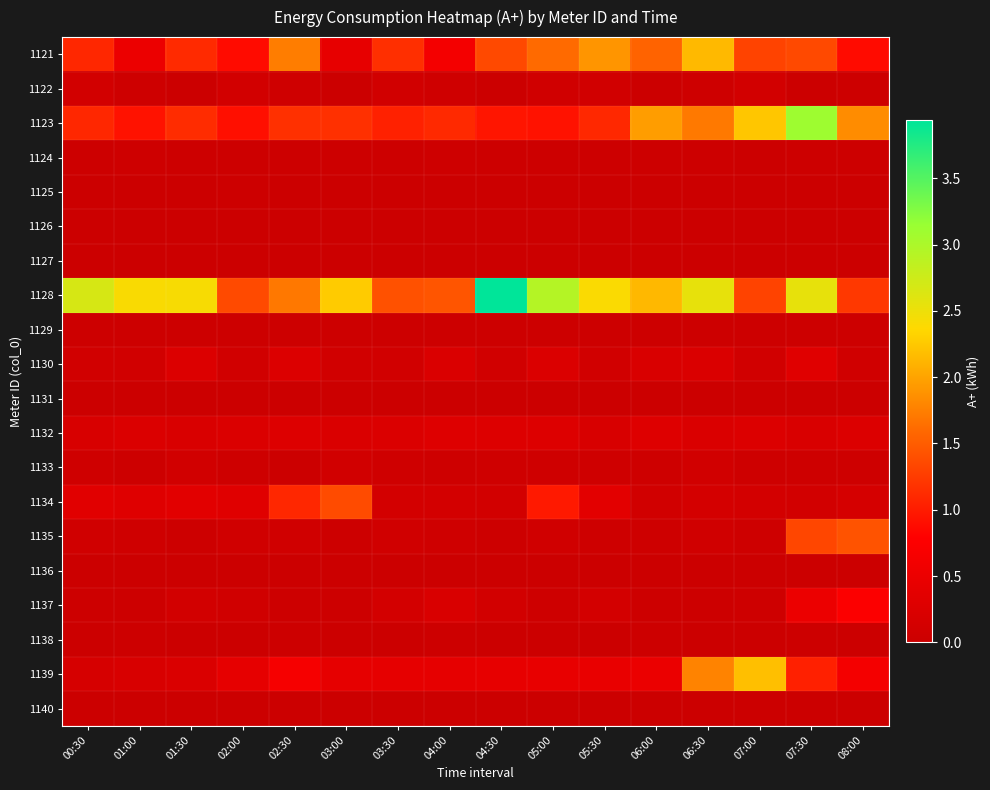

At which category is the sum across all series the highest?

07:30